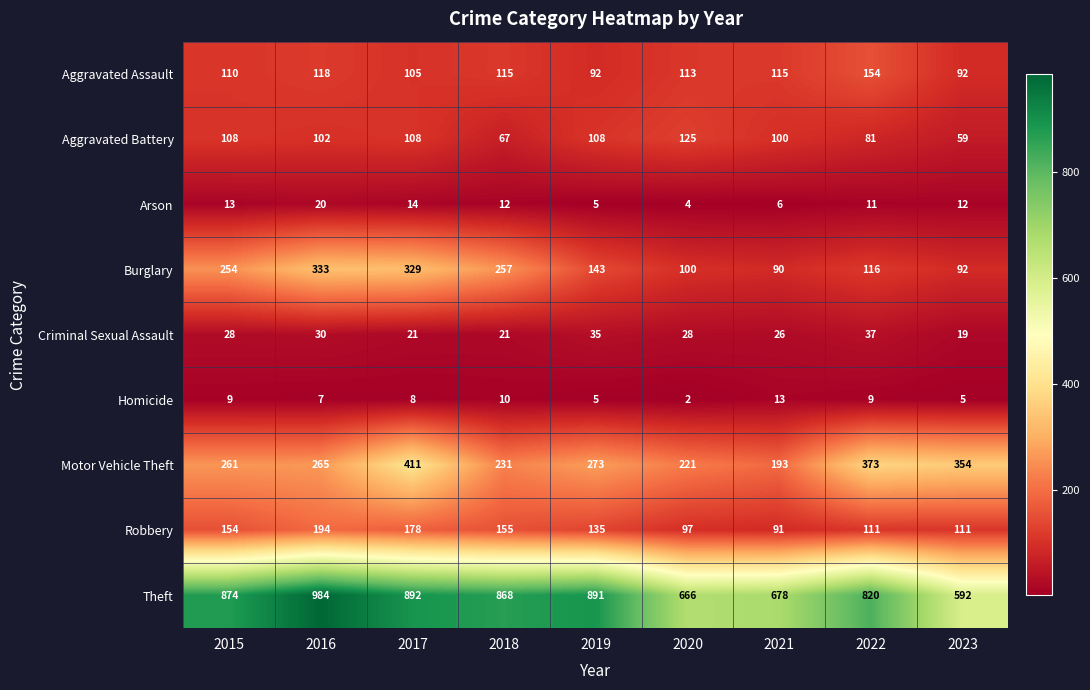

At which category is the sum across all series the highest?

2017